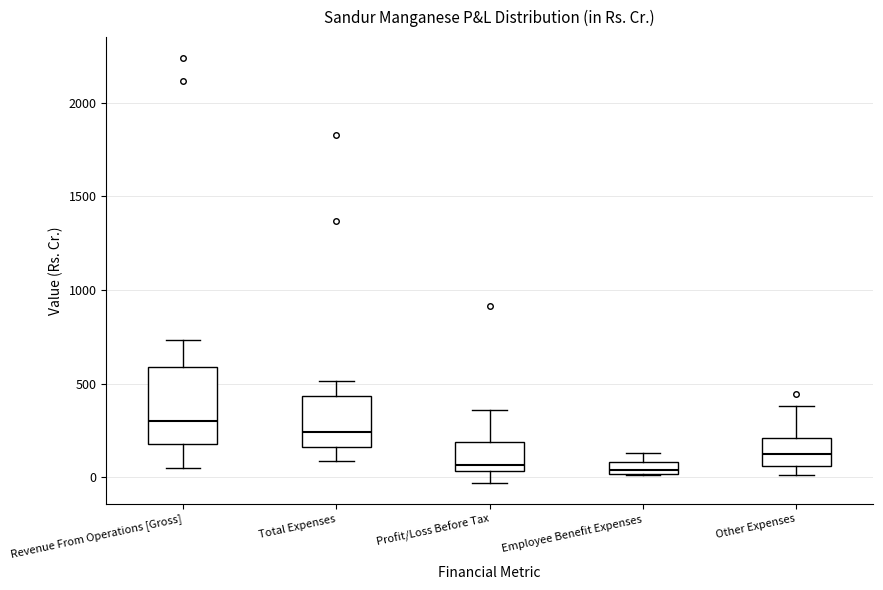

Comparing the boxes themselves (not the whiskers), which one is the tallest?

Revenue From Operations [Gross]